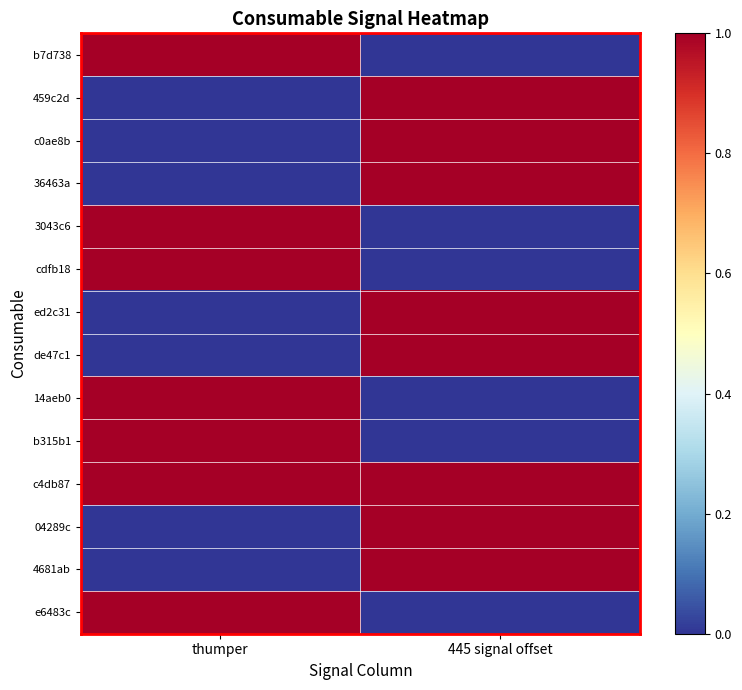

Between thumper and 445 signal offset, which is larger?

thumper